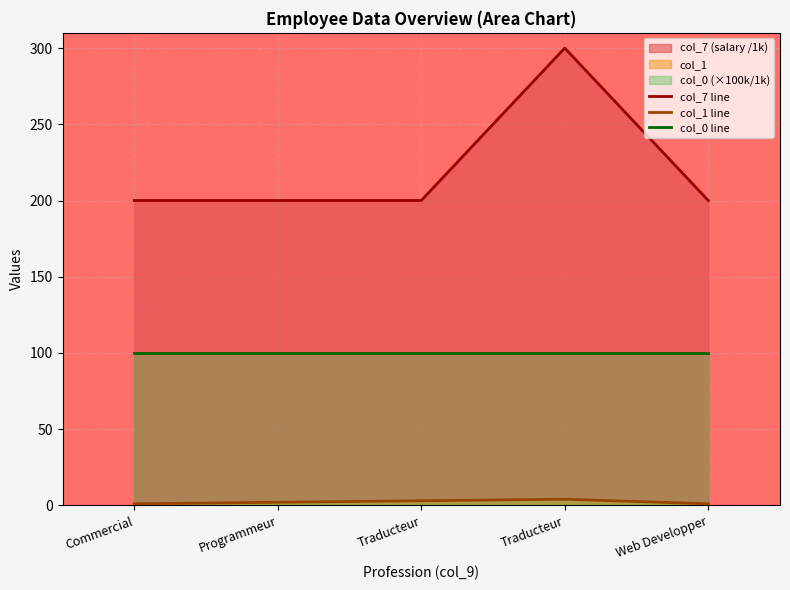

How many lines are shown in the chart?

3